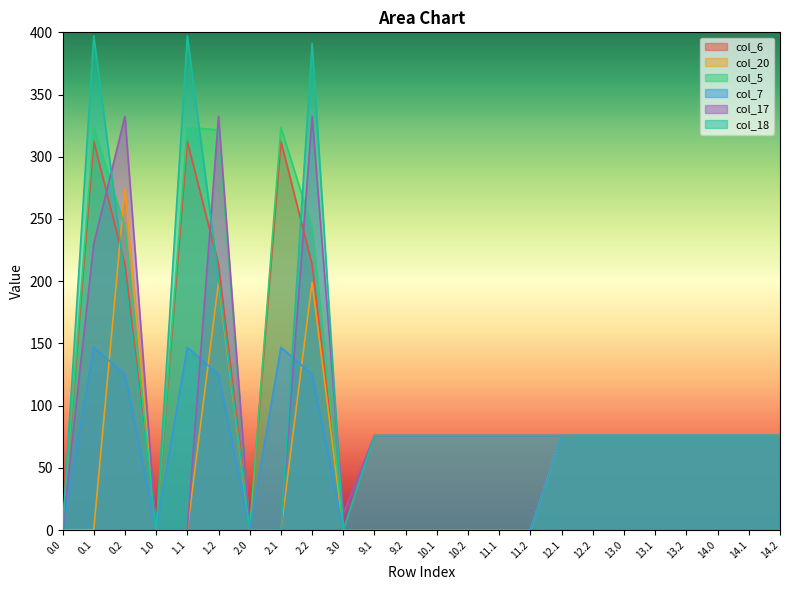

What is the difference between the highest and lowest values at 14.0?

76.0